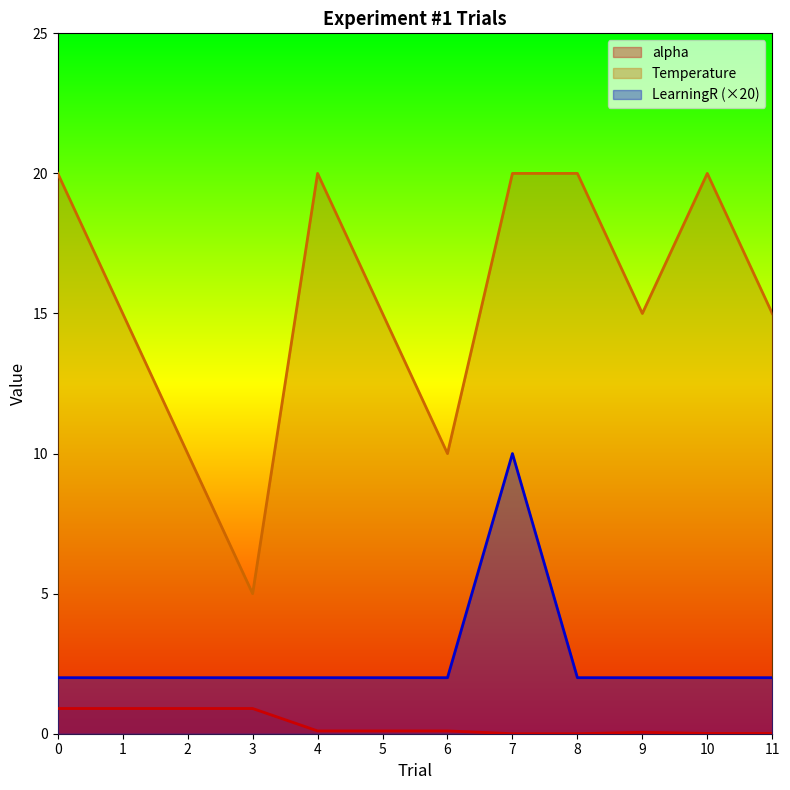

List the series in order of their overall mean, lowest first.

alpha, LearningR (×20), Temperature